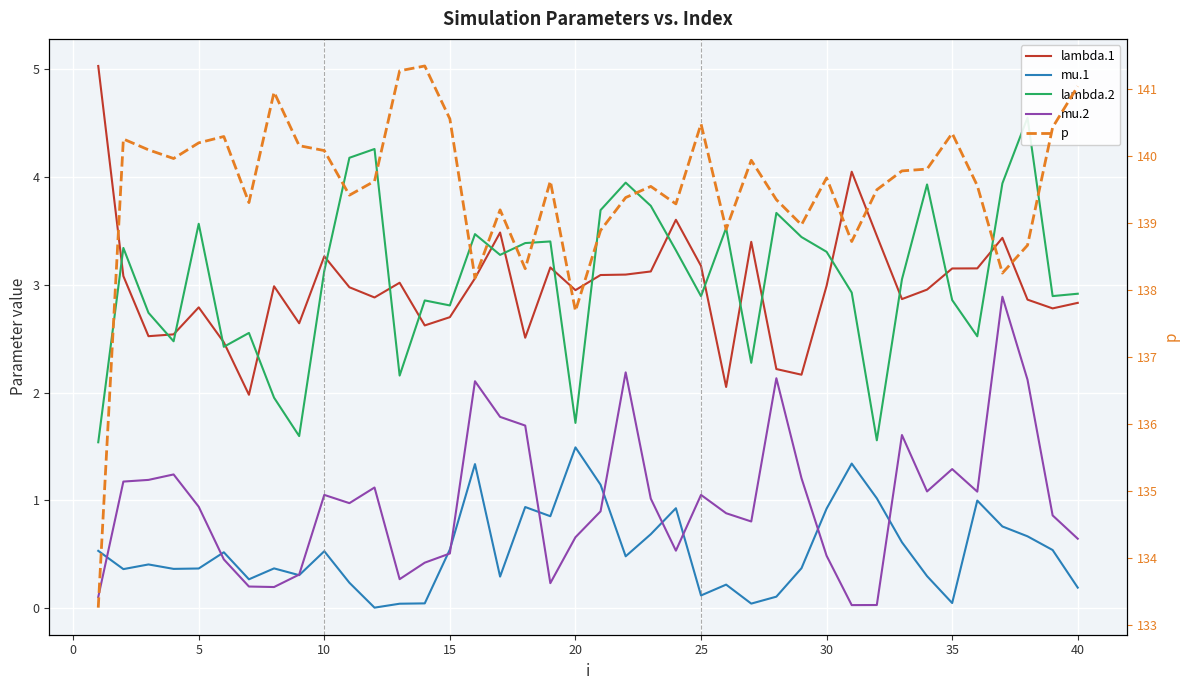

What are all the series names shown in the legend?

lambda.1, mu.1, lambda.2, mu.2, p